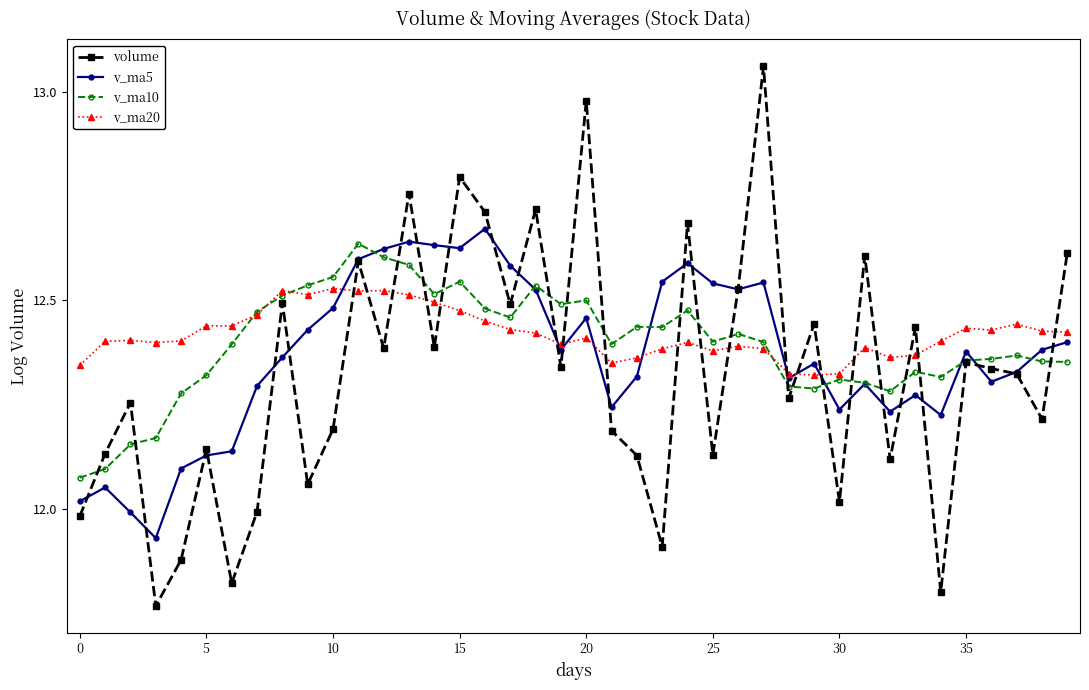

Which series has the largest range (max minus min)?

volume